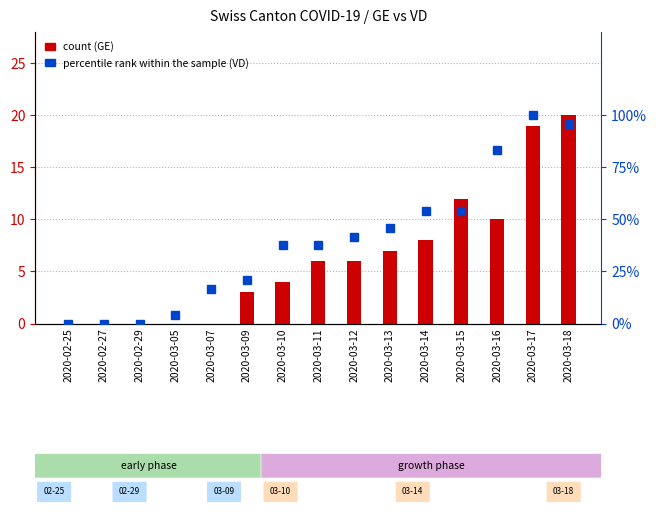

Between 2020-02-29 and 2020-03-13, which series saw the biggest shift?

count